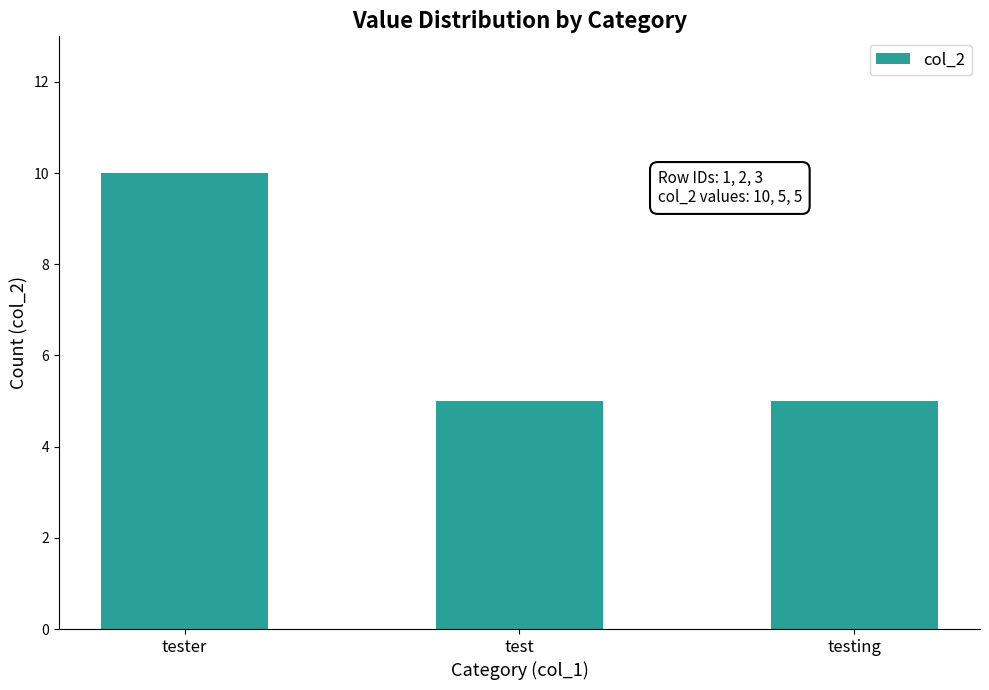

What is the value of the 3rd bar from the left?

5